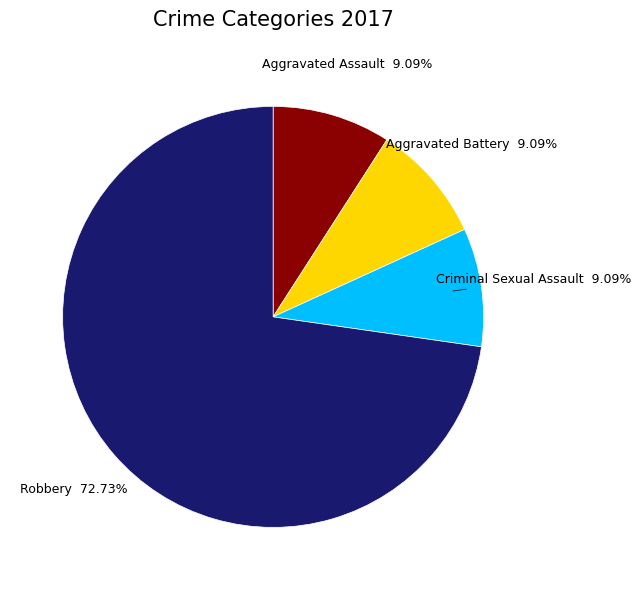

What percentage is the Criminal Sexual Assault slice, to the nearest percent?

9%